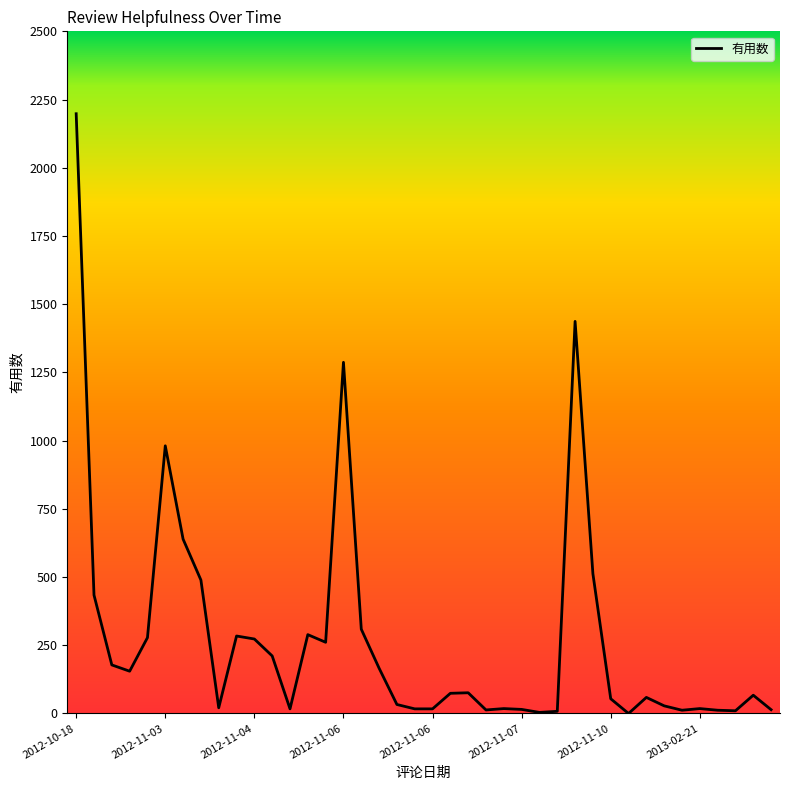

What is the maximum value shown in the chart?

2198